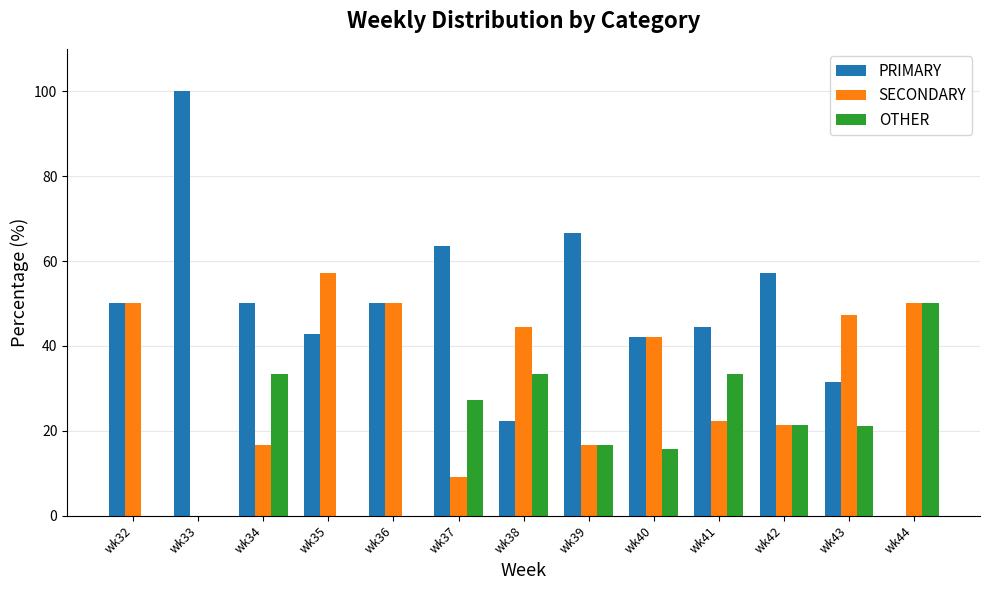

What is the maximum value shown in the chart?

100.0